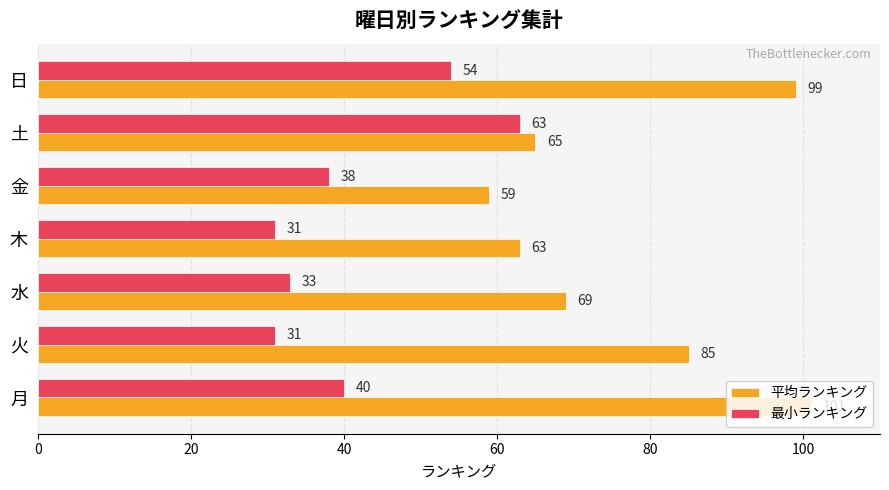

Rank the series by their maximum value, from highest to lowest.

平均ランキング, 最小ランキング